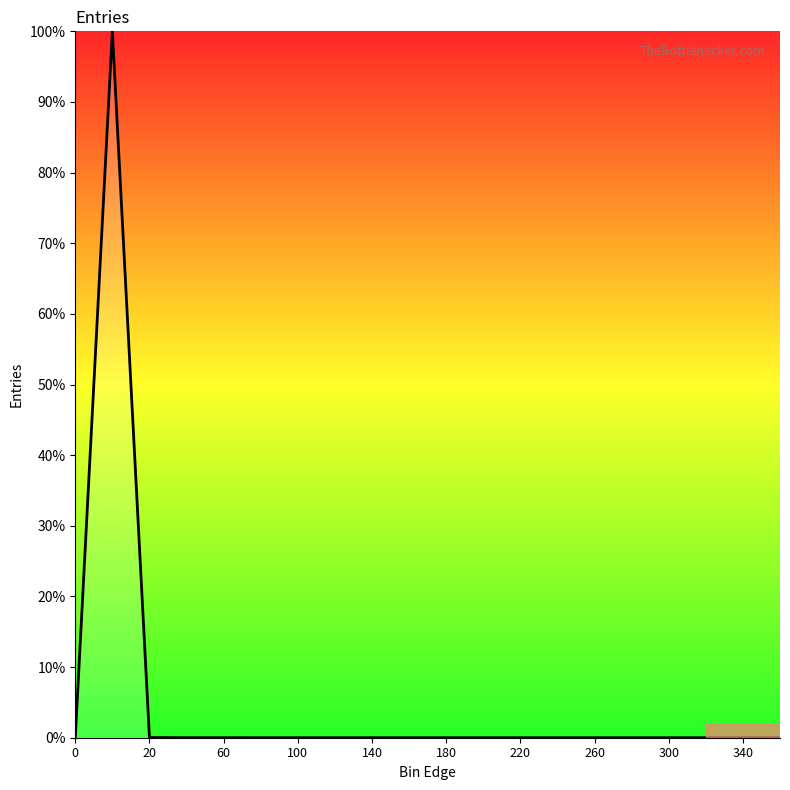

What is the maximum value shown in the chart?

100.0